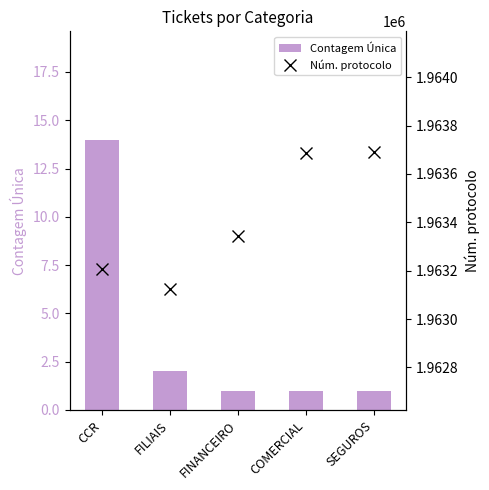

At which label does Contagem Única reach its peak?

CCR